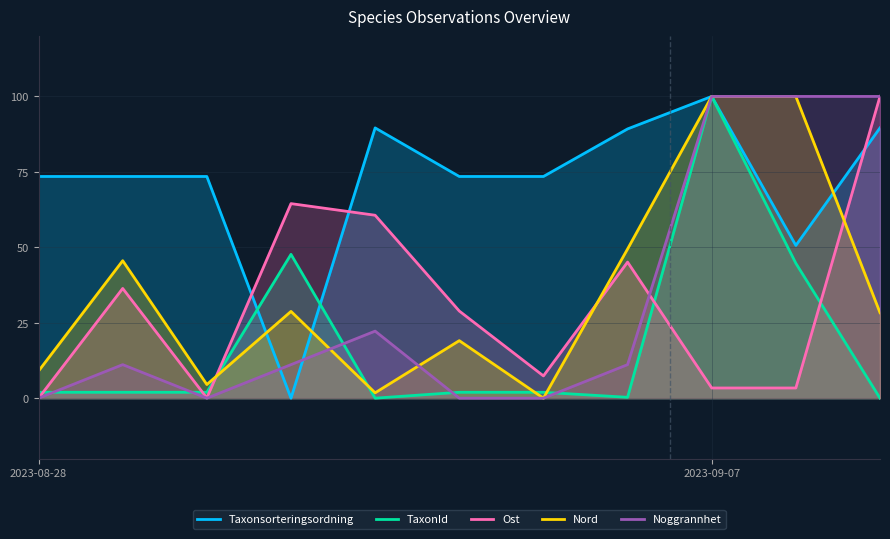

How many times do Taxonsorteringsordning and Ost cross each other?

3